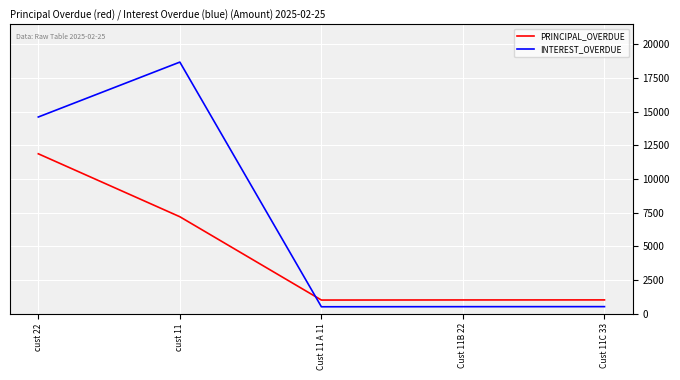

List the series in order of their overall mean, highest first.

INTEREST_OVERDUE, PRINCIPAL_OVERDUE